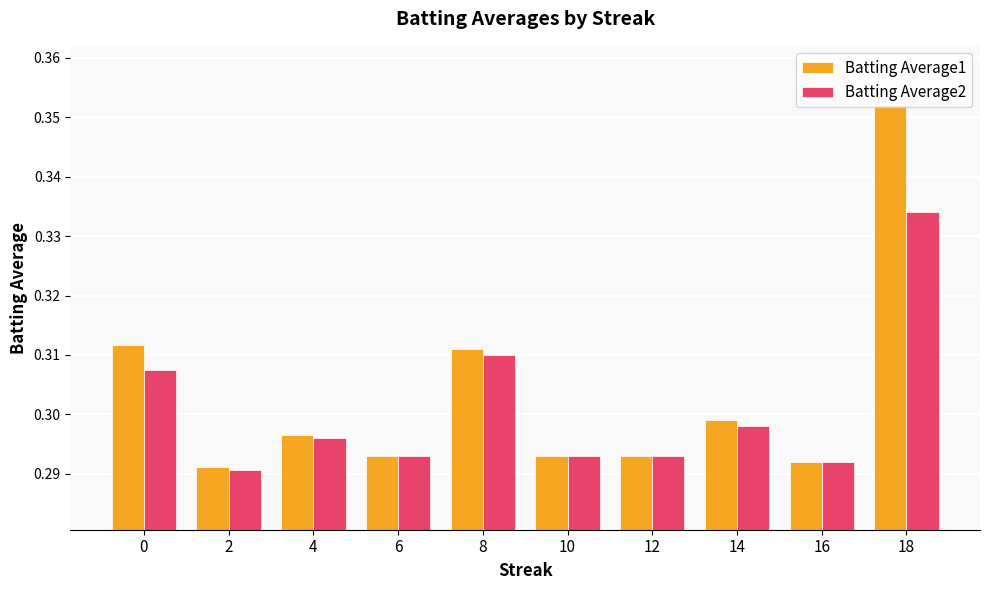

Which series changed the most between 2 and 18?

Batting Average1